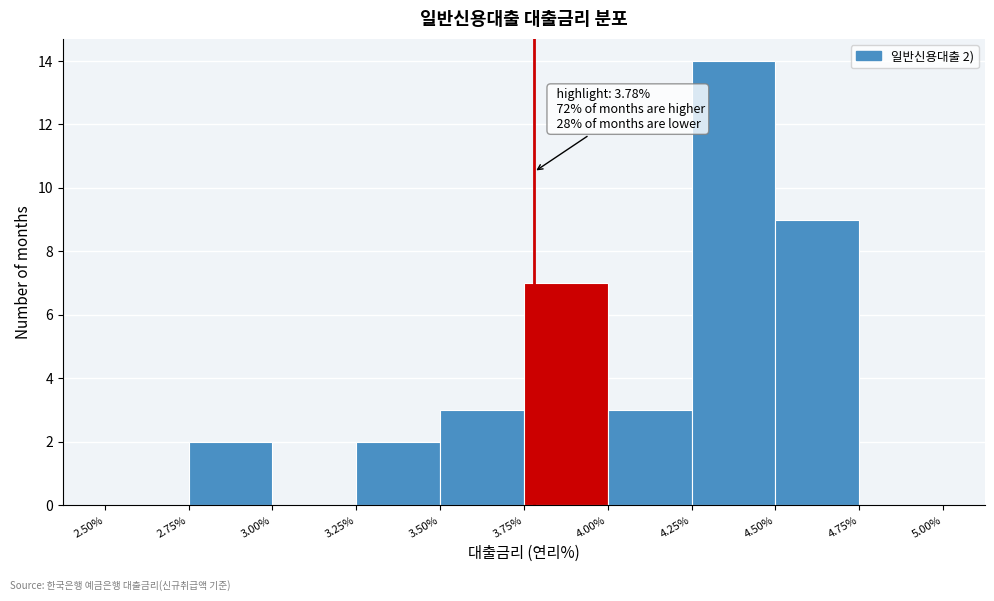

Which range on the x-axis has the tallest bar?

4.25% to 4.50%